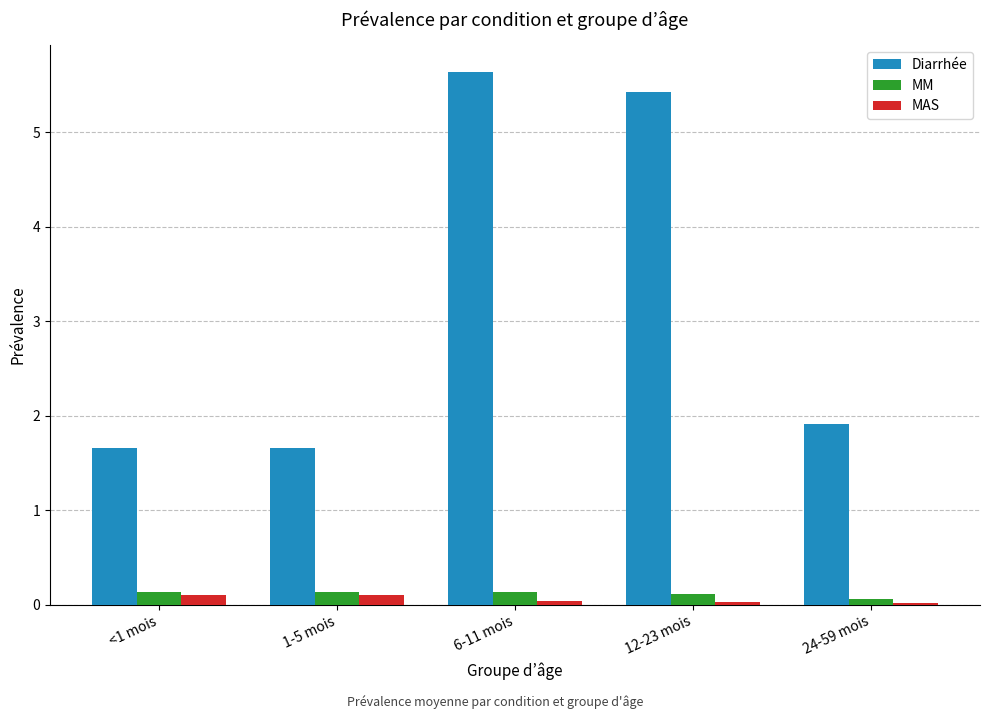

How many groups of bars are there?

5